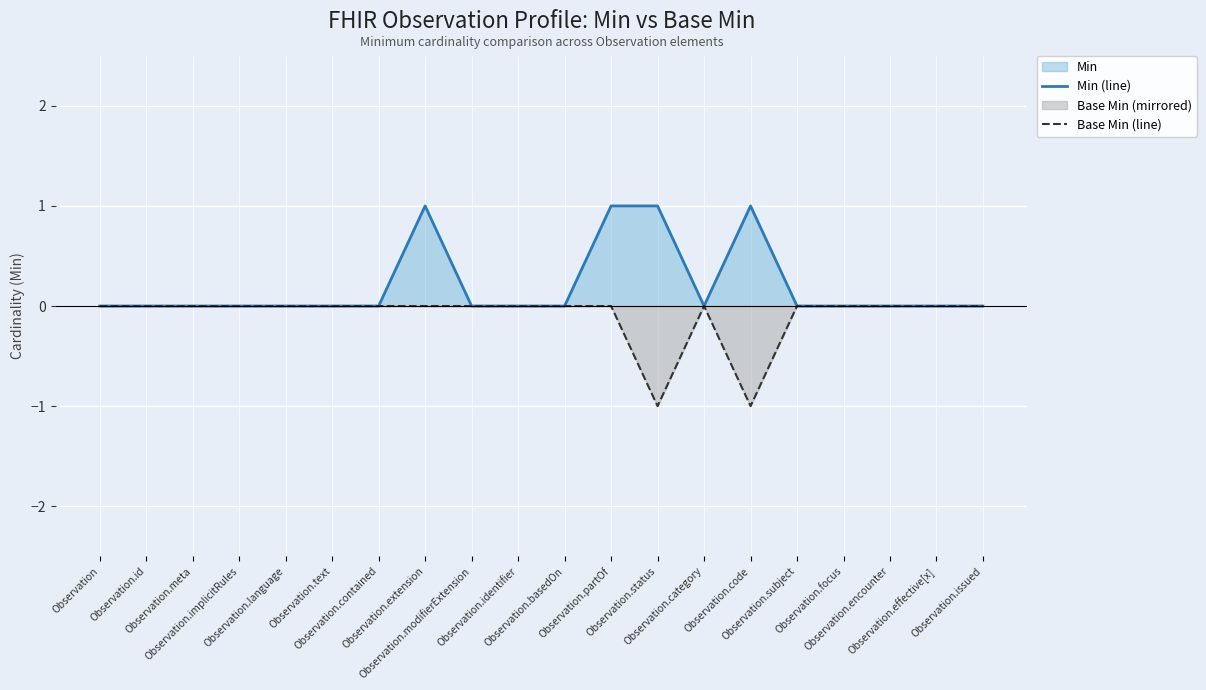

Reading left to right, what are all the values shown in this chart?

Min (line): Observation=0	Observation.id=0	Observation.meta=0	Observation.implicitRules=0	Observation.language=0	Observation.text=0	Observation.contained=0	Observation.extension=1	Observation.modifierExtension=0	Observation.identifier=0	Observation.basedOn=0	Observation.partOf=1	Observation.status=1	Observation.category=0	Observation.code=1	Observation.subject=0	Observation.focus=0	Observation.encounter=0	Observation.effective[x]=0	Observation.issued=0
Base Min (line): Observation=0	Observation.id=0	Observation.meta=0	Observation.implicitRules=0	Observation.language=0	Observation.text=0	Observation.contained=0	Observation.extension=0	Observation.modifierExtension=0	Observation.identifier=0	Observation.basedOn=0	Observation.partOf=0	Observation.status=-1	Observation.category=0	Observation.code=-1	Observation.subject=0	Observation.focus=0	Observation.encounter=0	Observation.effective[x]=0	Observation.issued=0